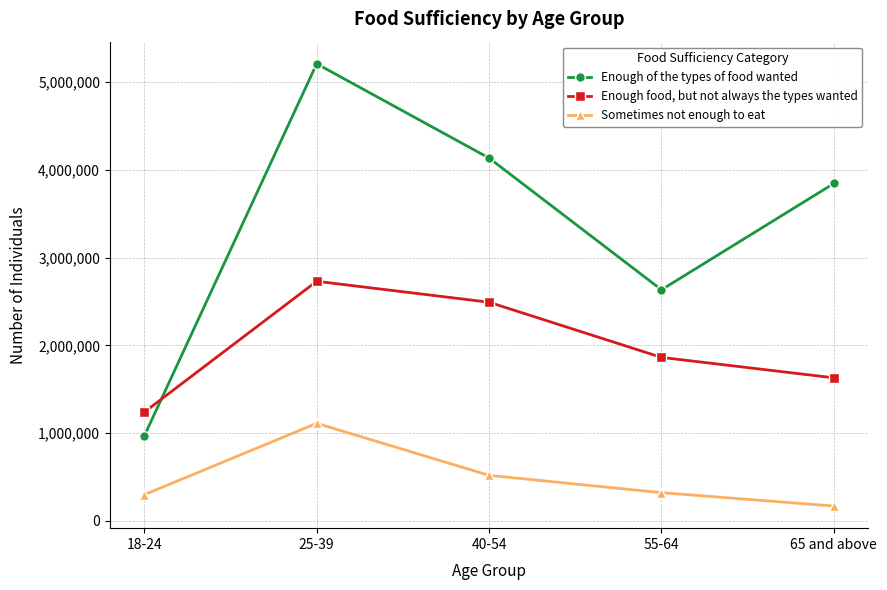

What is the difference between the Enough of the types of food wanted values at 18-24 and 65 and above?

2878820